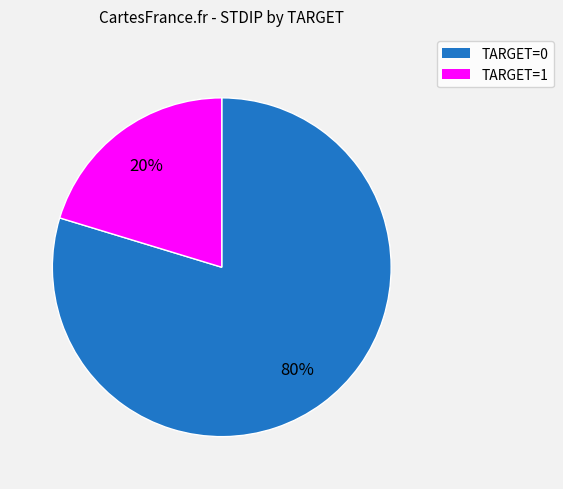

To the nearest percent, what is the average slice percentage?

50%